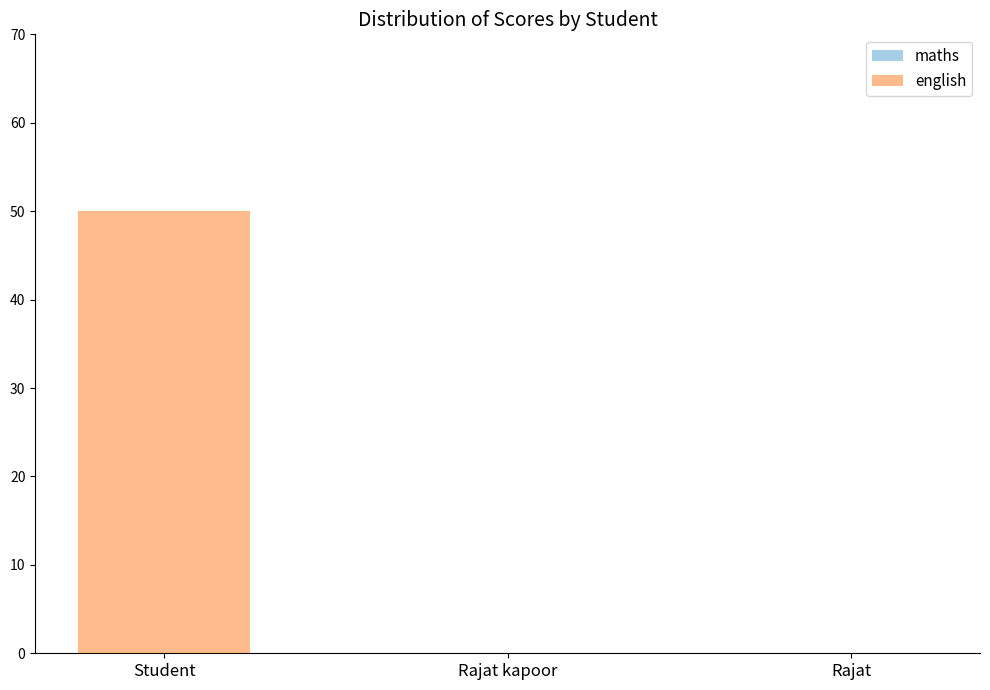

At which category does the chart reach its peak across all series?

Student